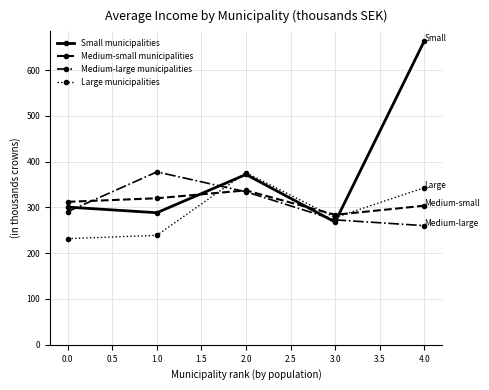

What is the label of the 4th point from the left?

3.0